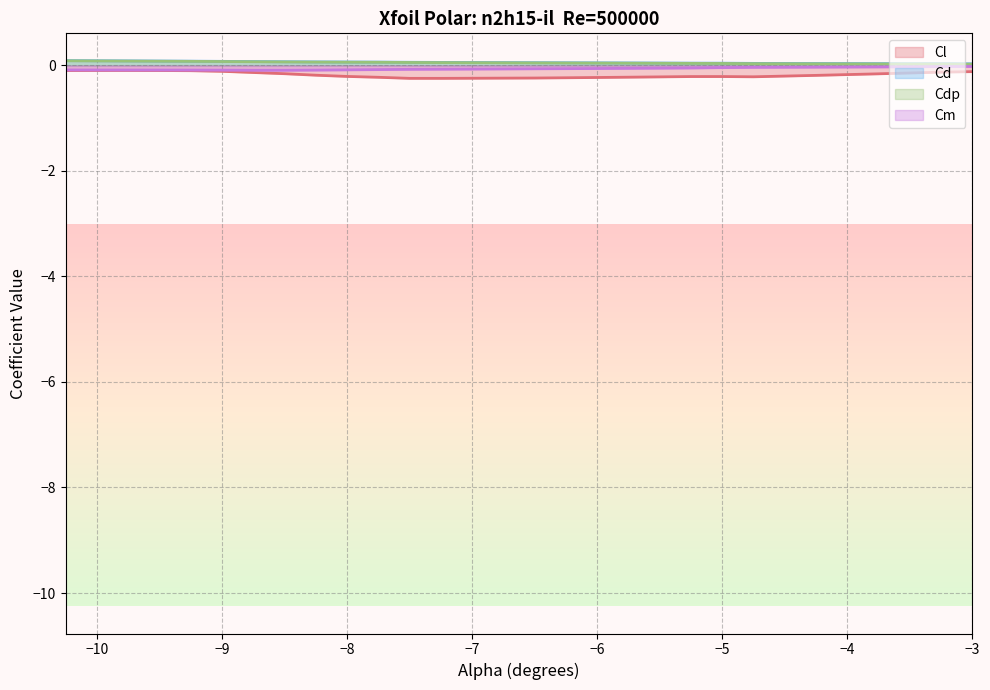

At which category is the sum across all series the highest?

-10.25